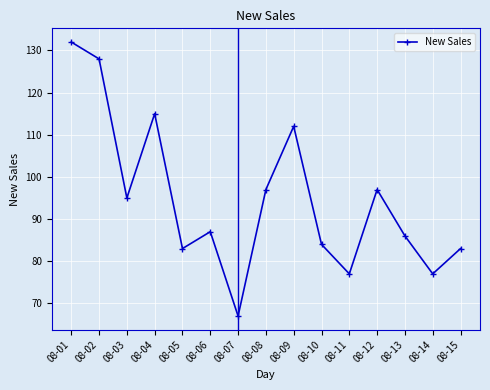

How many points are lower than both their immediate neighbors (excluding endpoints)?

5